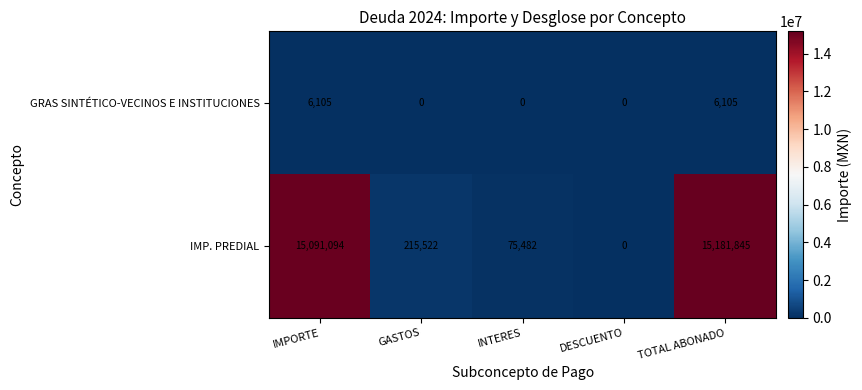

Reading right to left, extract all data points from this chart.

GRAS SINTÉTICO-VECINOS E INSTITUCIONES: 6105	0	0	0	6105
IMP. PREDIAL: 15181845	0	75482	215522	15091094